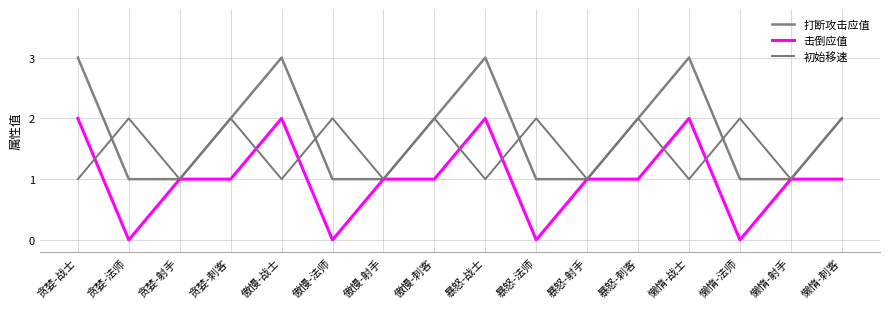

What position from the left is 暴怒-法师?

10